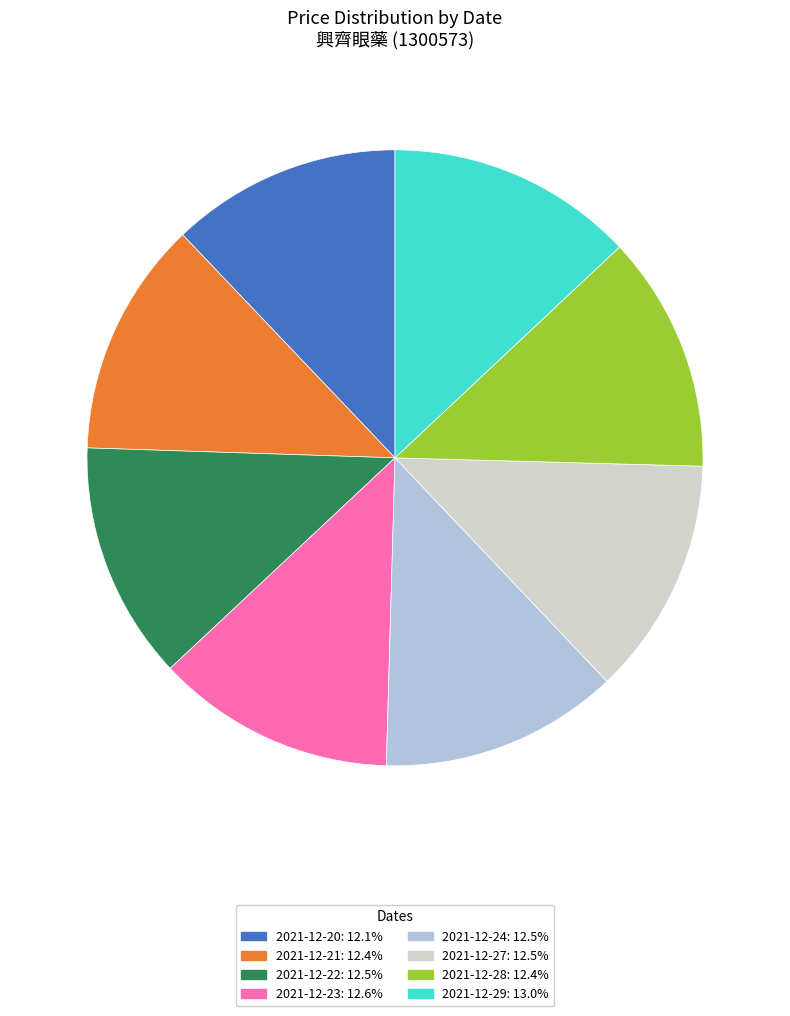

How many slices are in this pie chart?

8